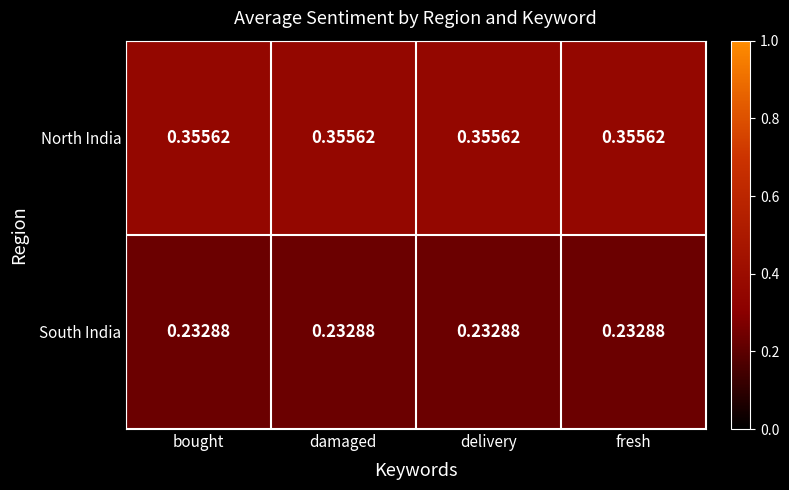

Rank the series by their maximum value, from lowest to highest.

South India, North India